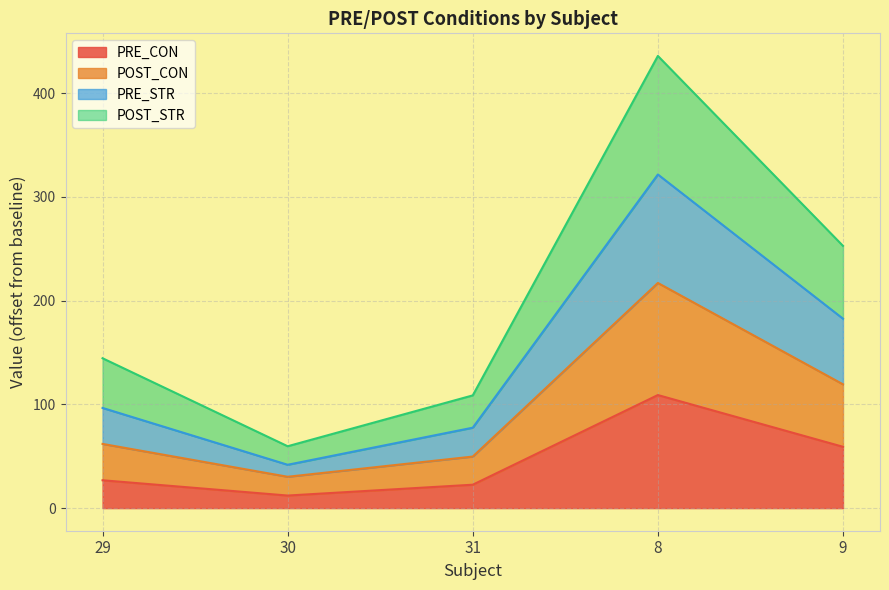

Reading left to right, list the values for the PRE_CON series.

29=26.8	30=12.1	31=22.6	8=109.0	9=59.1